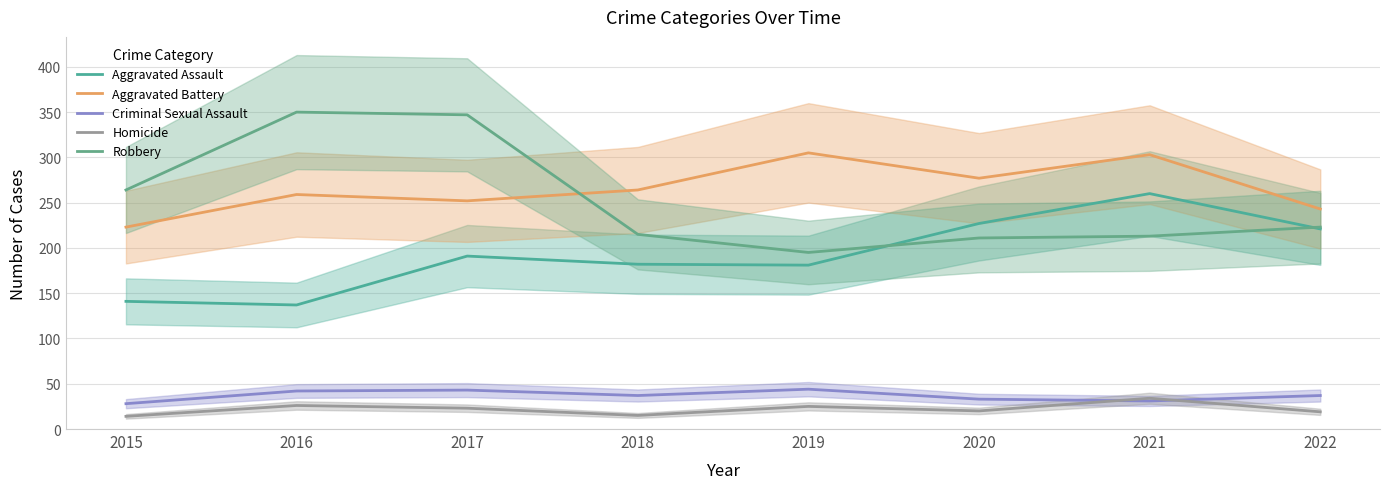

What is the approximate value of Aggravated Battery at 2017, to the nearest 10?

250